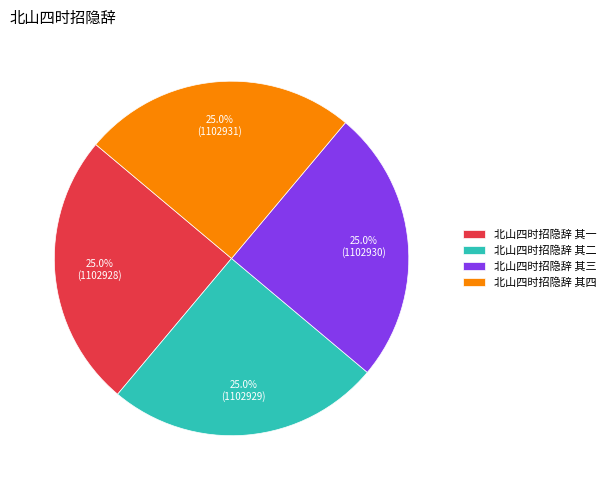

Is there a majority slice in this chart?

No